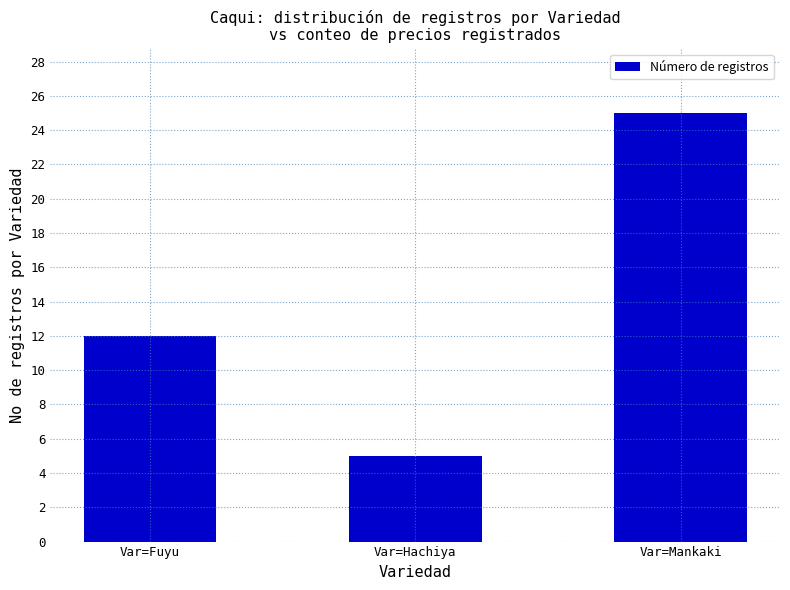

What is the value of the 2nd bar from the left?

5